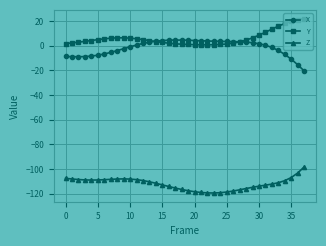

True or false: Z and X intersect in this chart.

False